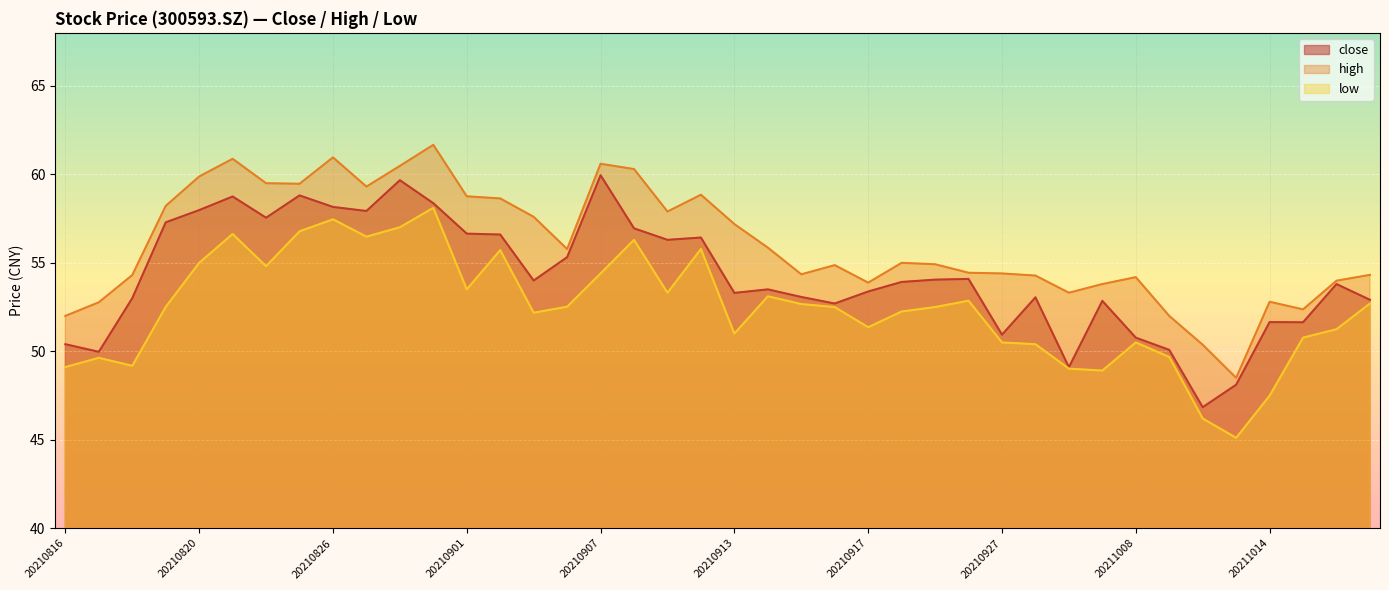

Rank the series by their average value, from highest to lowest.

high, close, low